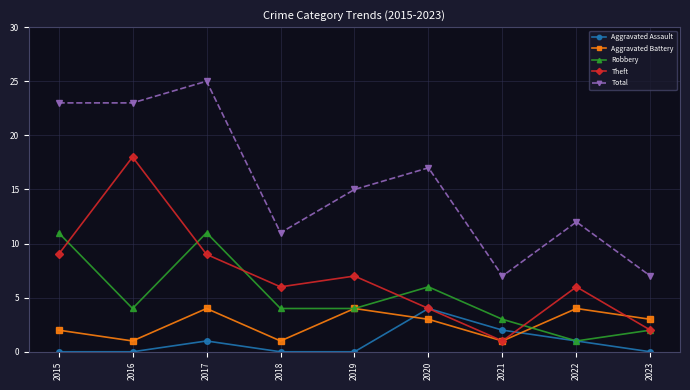

True or false: Aggravated Battery and Theft intersect in this chart.

True